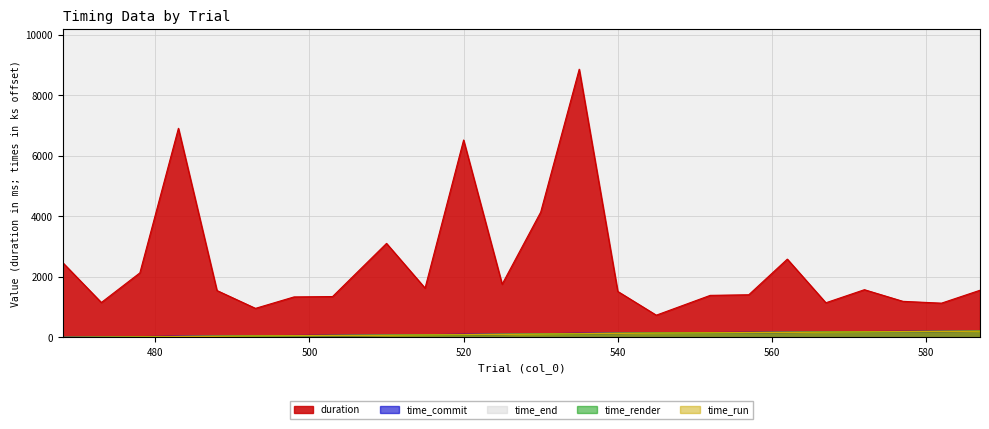

What is the approximate value of time_commit at 562?

170.6